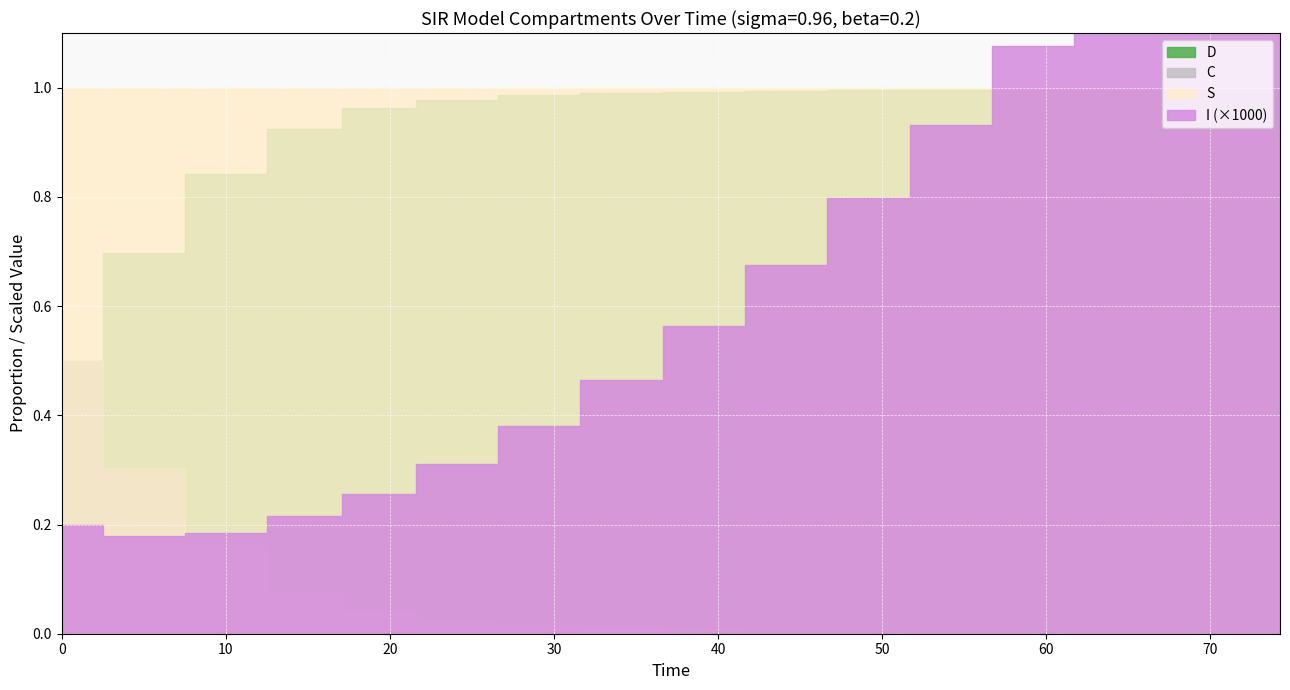

How many lines are shown in the chart?

4